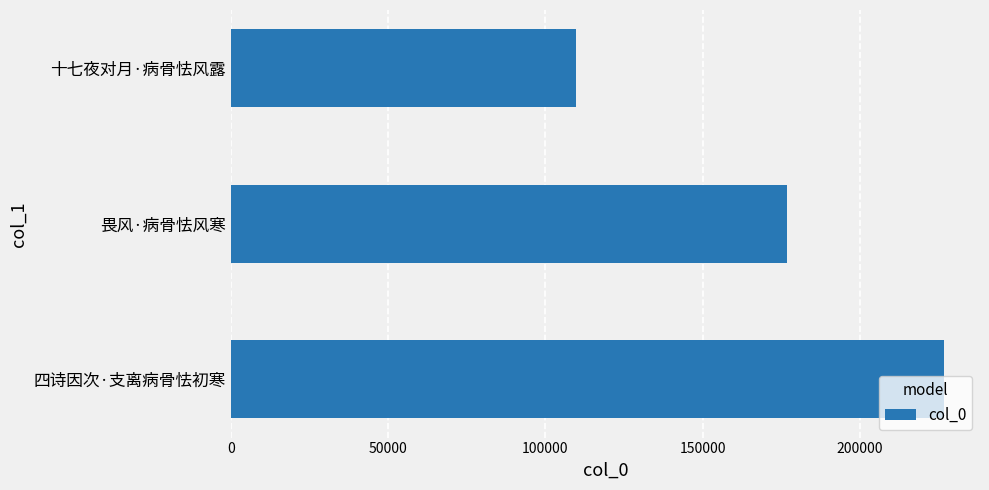

Where is the data nearest to the value 168158?

畏风·病骨怯风寒